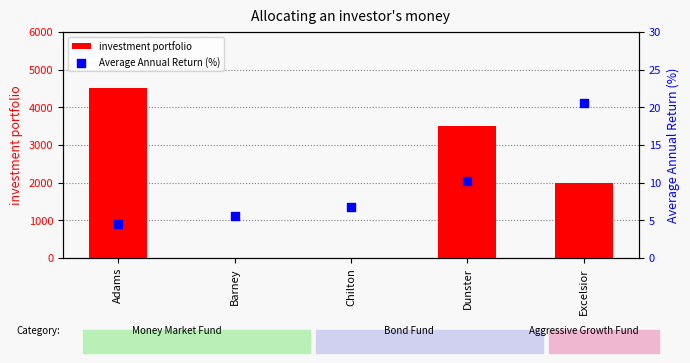

Which series has the largest total across all categories?

investment portfolio